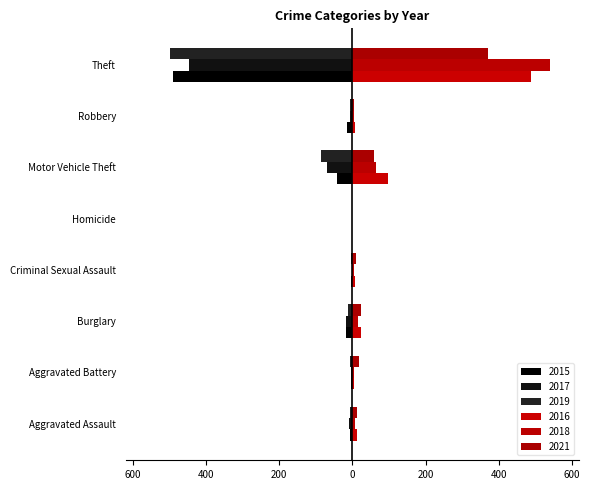

The 2015 series shows -26 at Robbery. True or false?

False